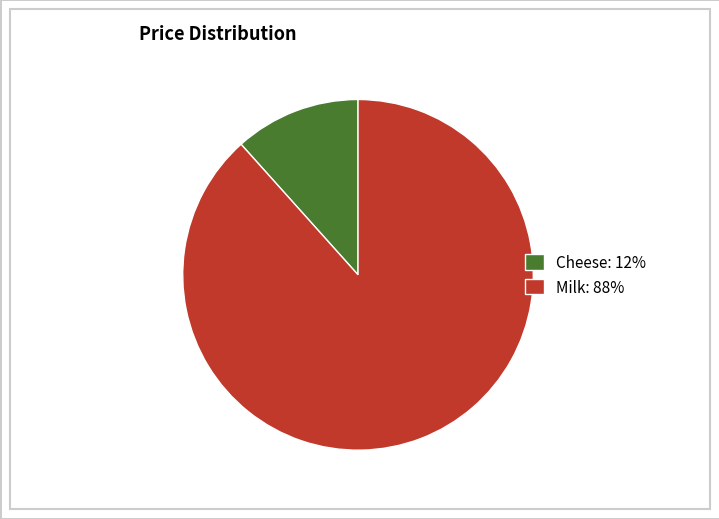

Combined, do Milk and Cheese account for over 50%?

Yes